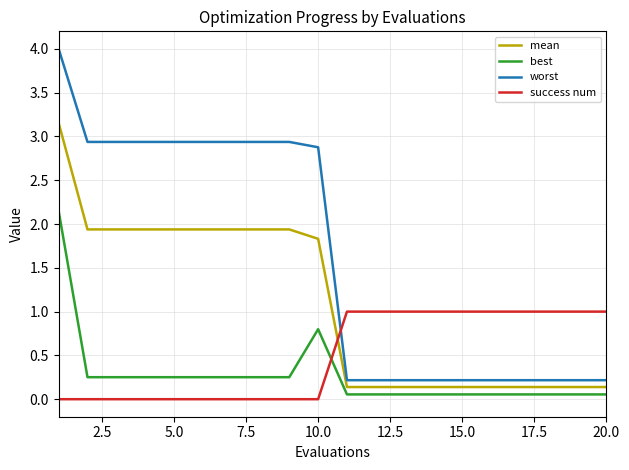

How many intersections are there between success num and mean?

1